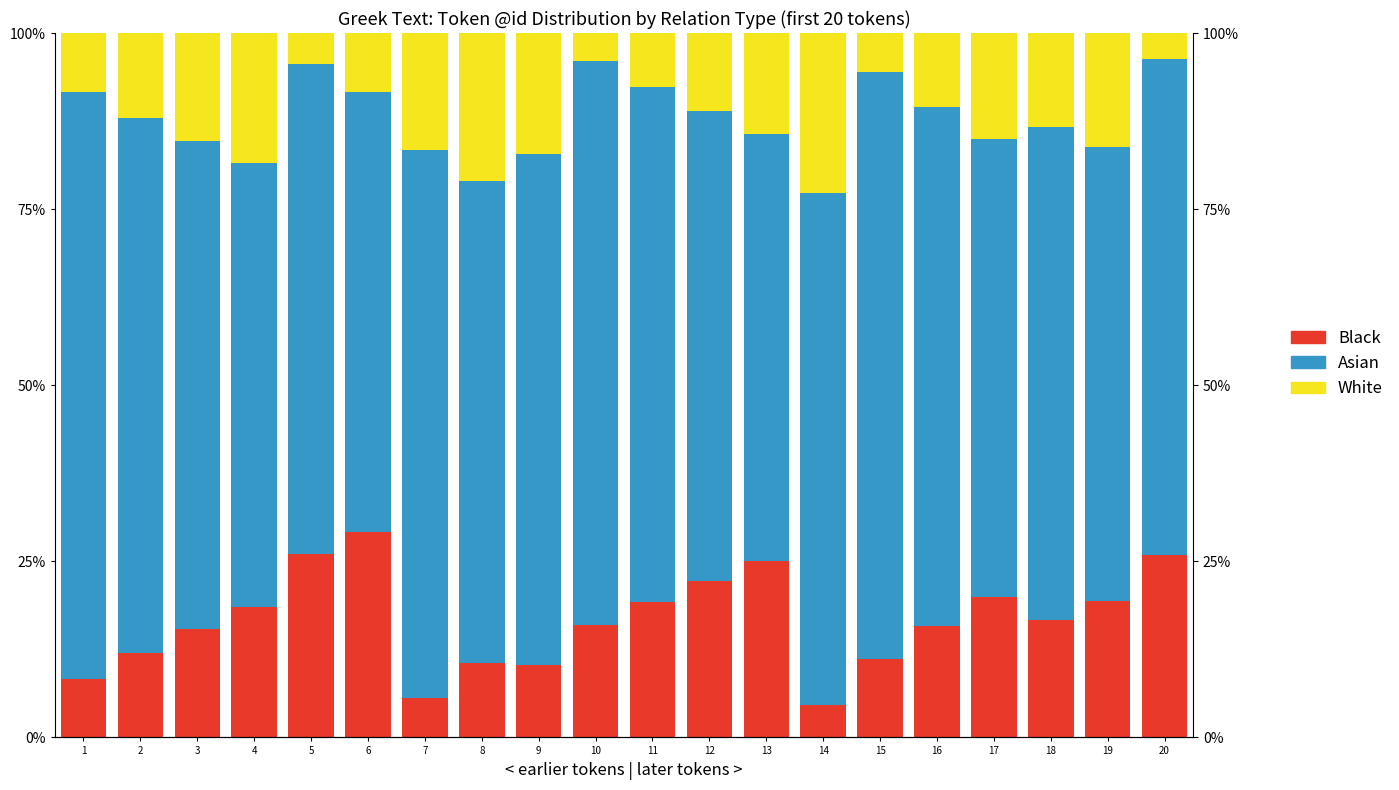

How many groups of bars are there?

20